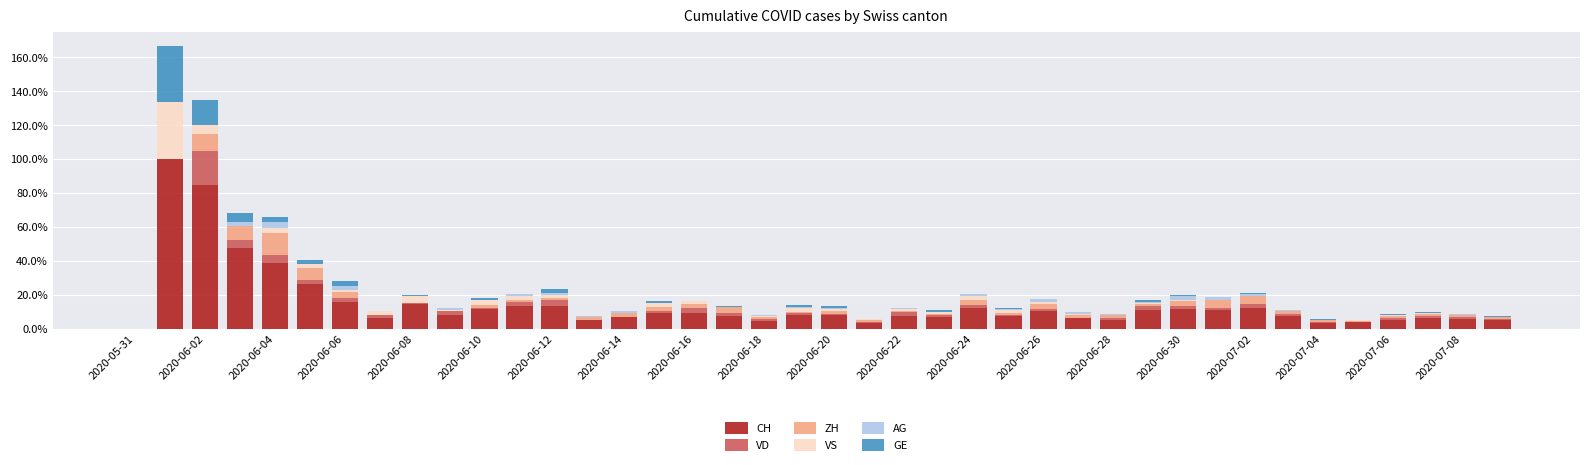

What is the maximum value for CH?

100.0